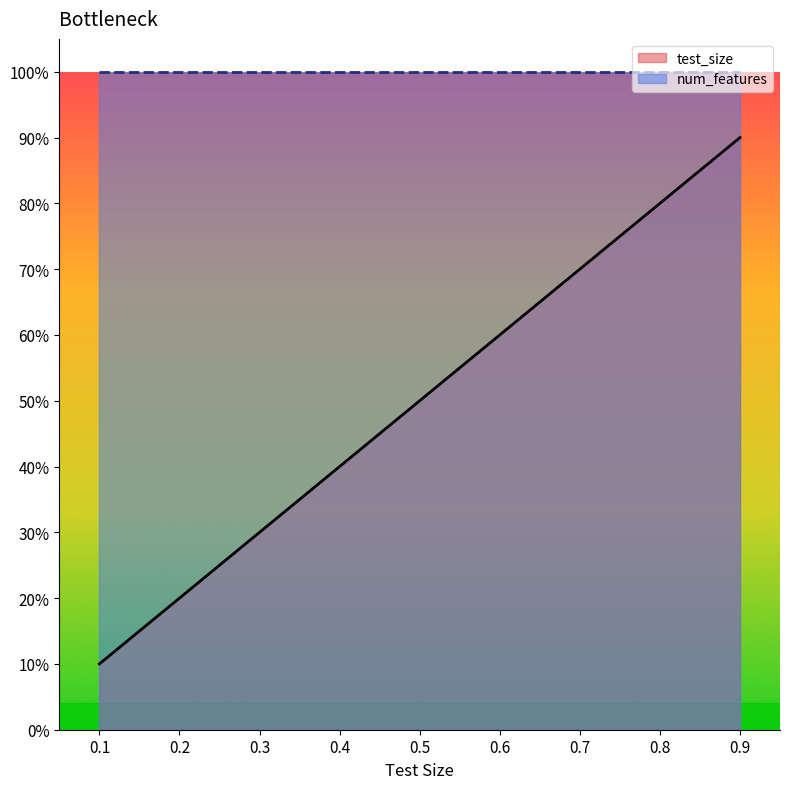

At which label is the value closest to 0?

0.1